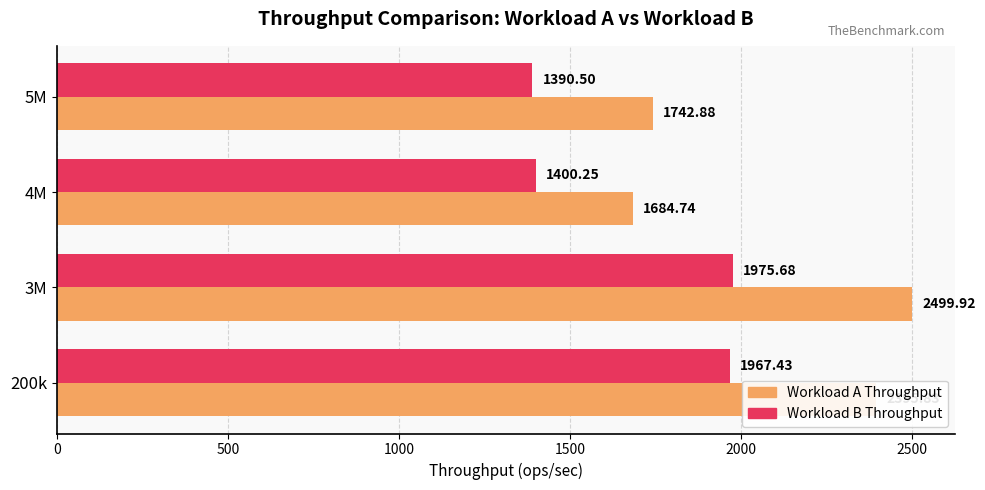

Which series has the largest total across all categories?

Workload A Throughput